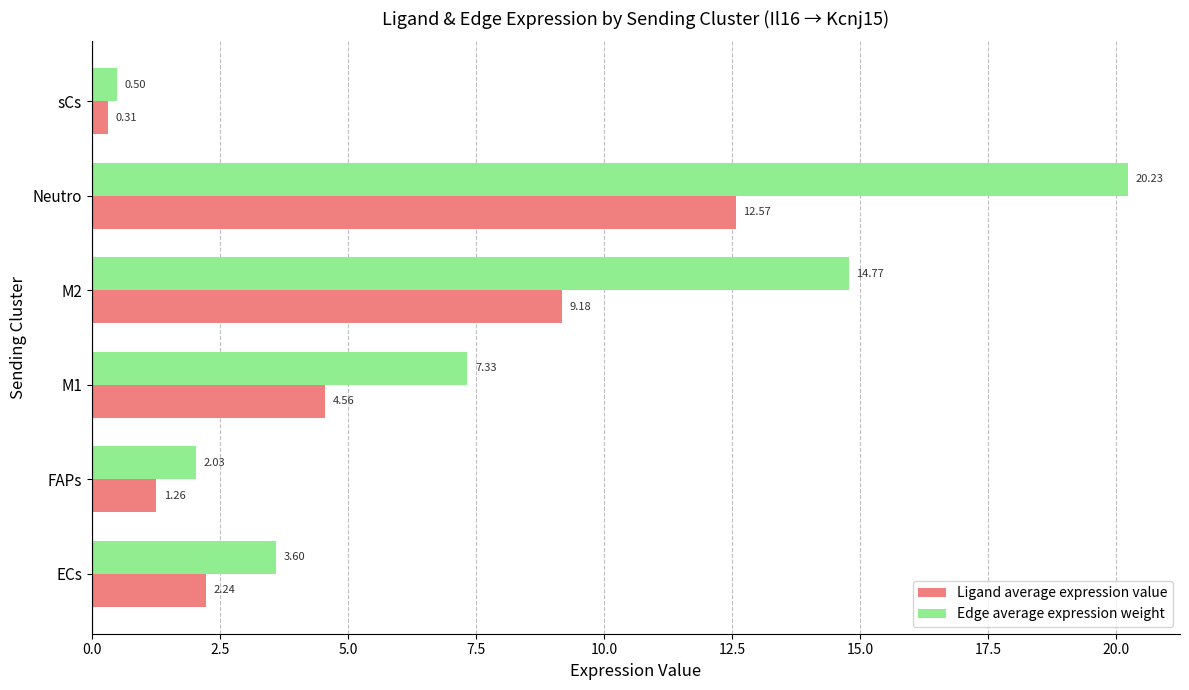

What is the difference between the second highest and minimum values in the Ligand average expression value series?

8.9